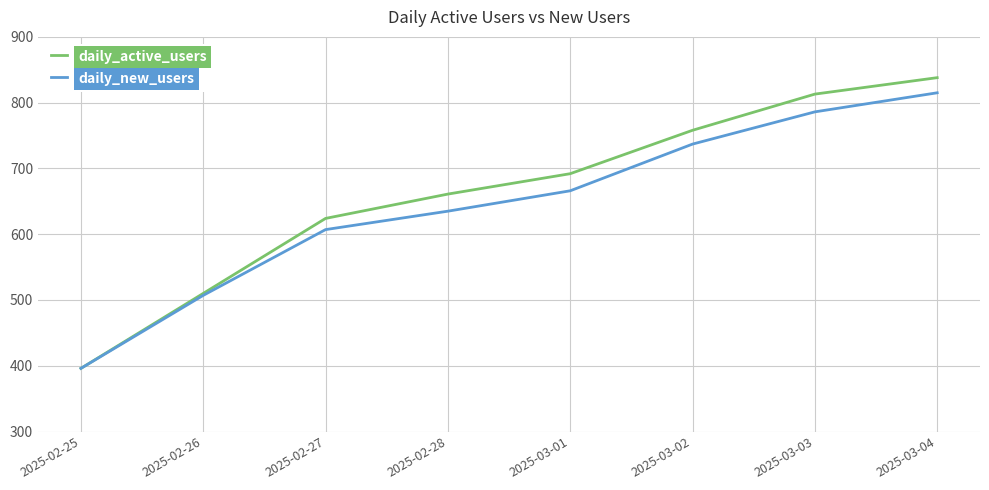

Between 2025-03-02 and 2025-03-03, which series saw the biggest shift?

daily_active_users